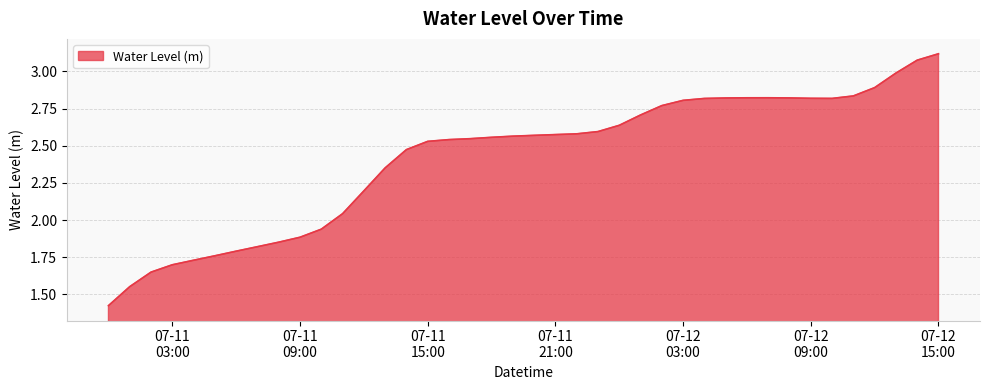

Reading left to right, what are all the values shown in this chart?

1.4	1.6	1.6	1.7	1.7	1.8	1.8	1.8	1.9	1.9	1.9	2.0	2.2	2.4	2.5	2.5	2.5	2.5	2.6	2.6	2.6	2.6	2.6	2.6	2.6	2.7	2.8	2.8	2.8	2.8	2.8	2.8	2.8	2.8	2.8	2.8	2.9	3.0	3.1	3.1